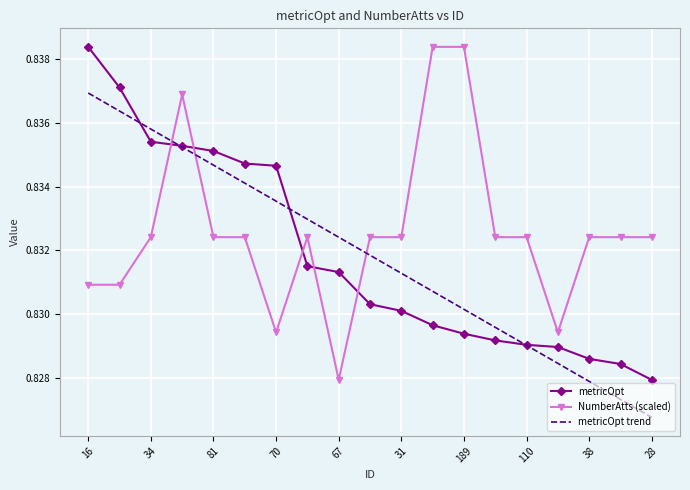

Which series ends up on top after the final intersection of metricOpt trend and NumberAtts (scaled)?

NumberAtts (scaled)